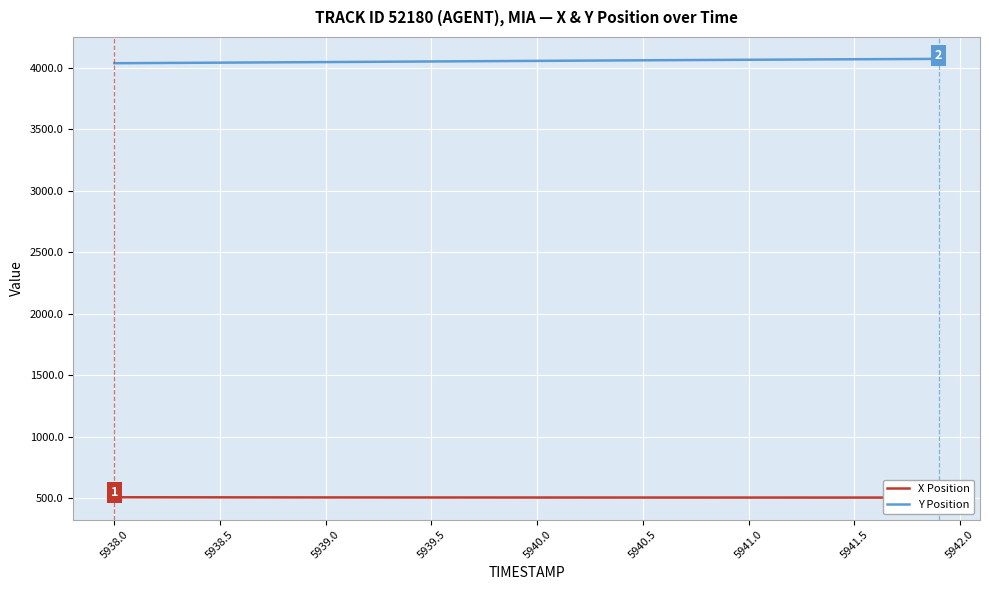

The value of Y Position at 5938.0 is 4036.9. True or false?

True